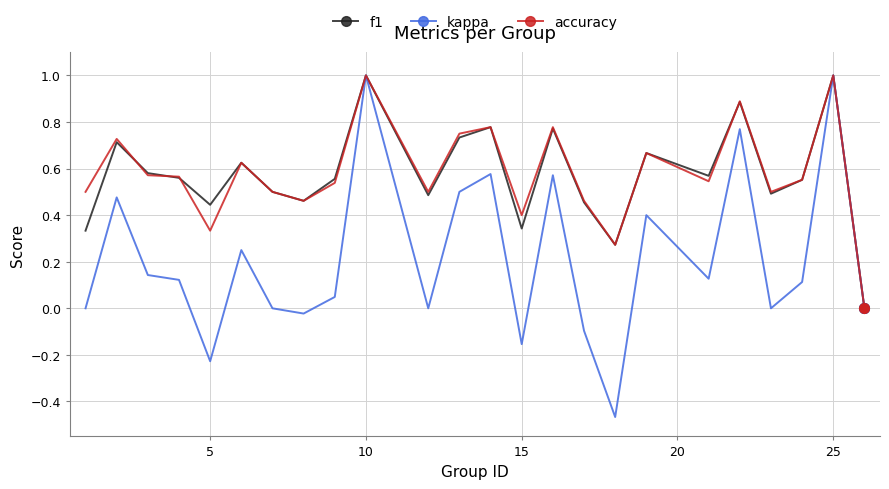

What is the maximum value shown in the chart?

1.0